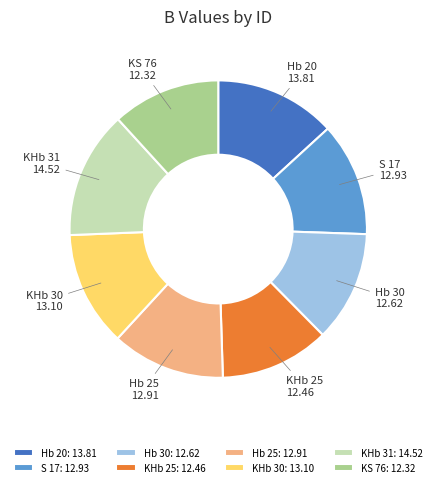

Does KHb 31 account for over 50% of the chart?

No